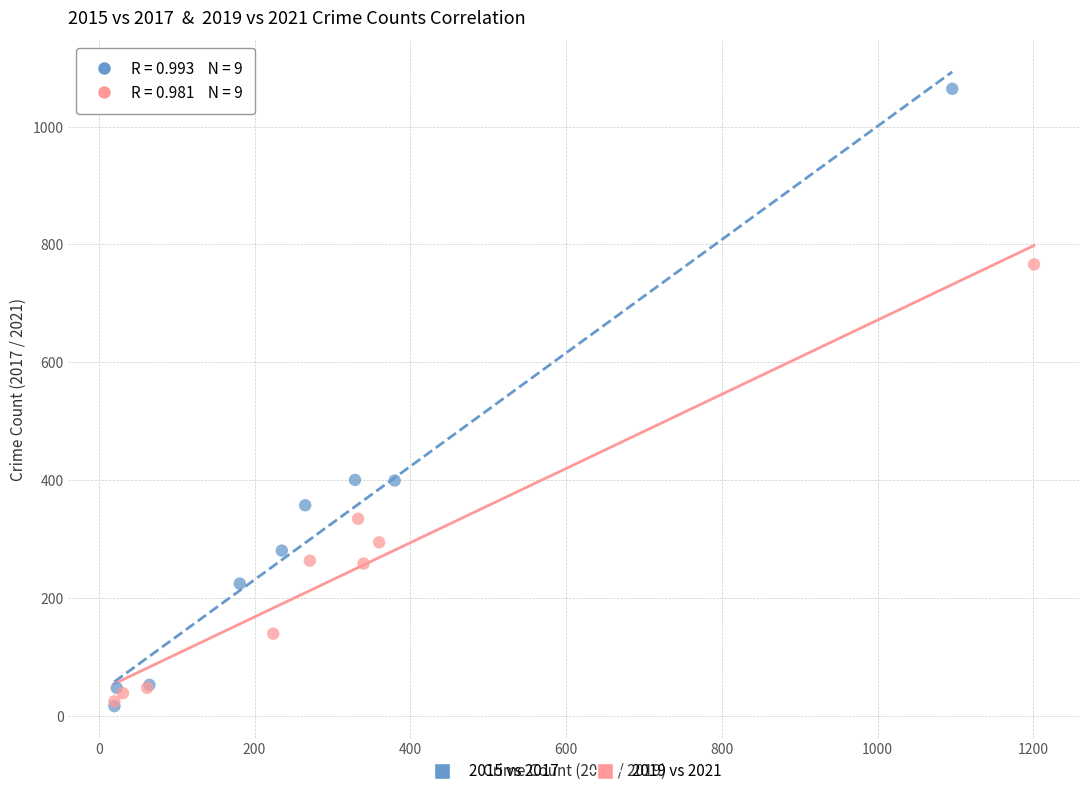

Which series reaches the maximum Y coordinate?

2015 vs 2017